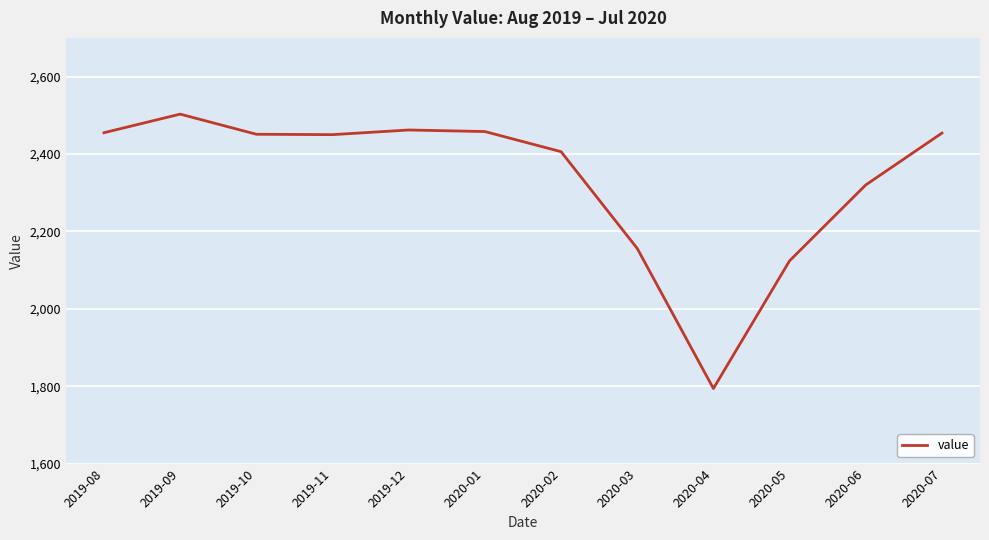

What is the approximate value at 2019-10, to the nearest 100?

2500